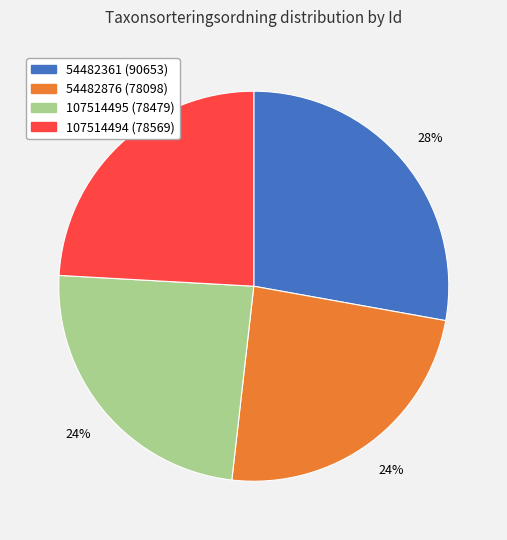

What percentage is the 107514494 slice, to the nearest percent?

24%